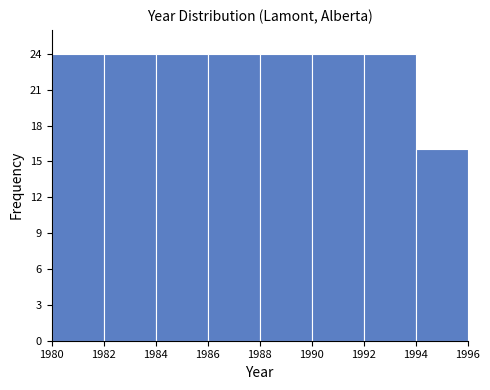

Reading left to right, transcribe this chart: for each bar, give the range it covers on the x-axis and its height. The values are not printed on the chart, so give them approximately, as read against the axis.

1980 to 1982: 24
1982 to 1984: 24
1984 to 1986: 24
1986 to 1988: 24
1988 to 1990: 24
1990 to 1992: 24
1992 to 1994: 24
1994 to 1996: 16